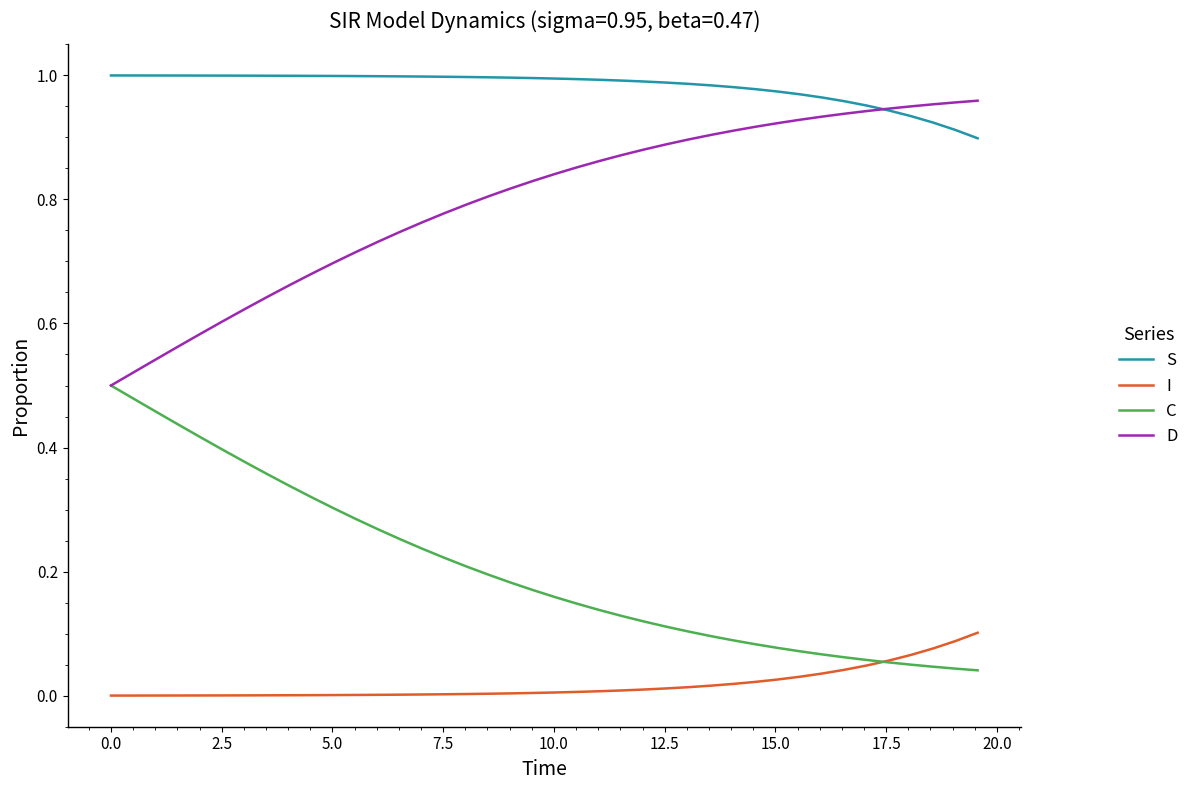

List the series in order of their overall mean, lowest first.

I, C, D, S